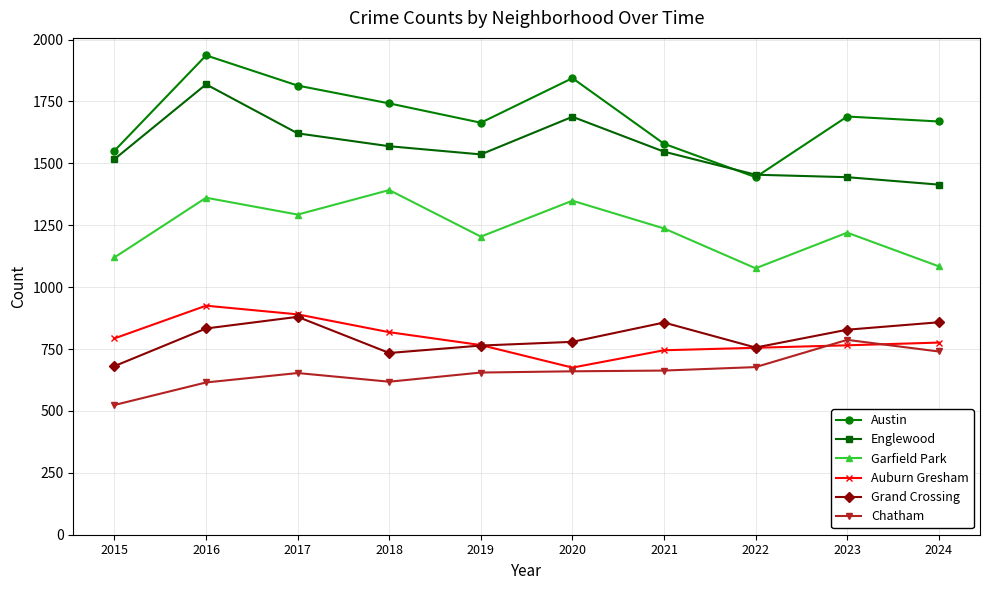

True or false: Englewood has more than 1 interior local peaks.

True